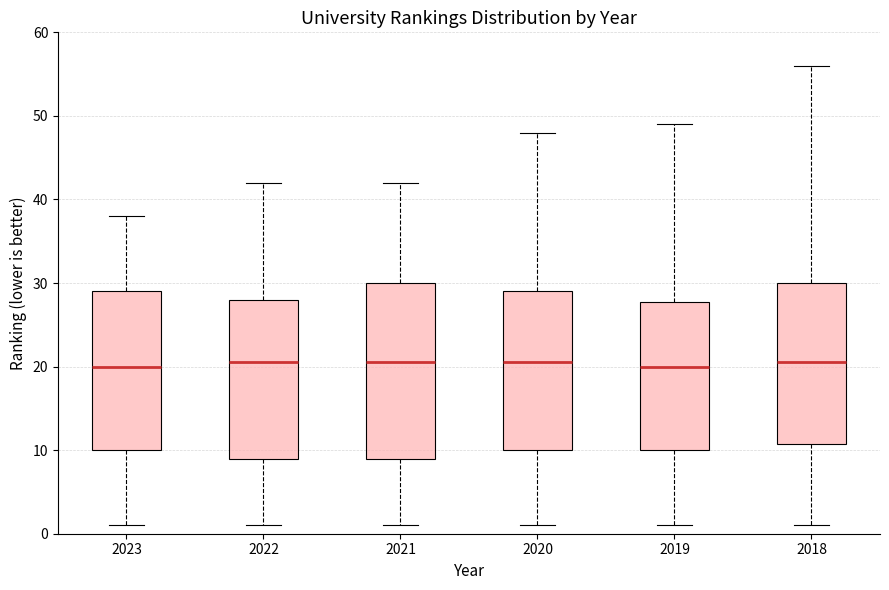

Reading left to right, transcribe this box plot: for each box, give where its median line is, the range the box spans, and where its two whiskers end, as read against the y-axis. The values are not printed on the chart, so give them approximately, as read against the axis.

2023: median 20, box 10 to 29, whiskers 1 to 38
2022: median 21, box 9 to 28, whiskers 1 to 42
2021: median 21, box 9 to 30, whiskers 1 to 42
2020: median 21, box 10 to 29, whiskers 1 to 48
2019: median 20, box 10 to 28, whiskers 1 to 49
2018: median 21, box 11 to 30, whiskers 1 to 56